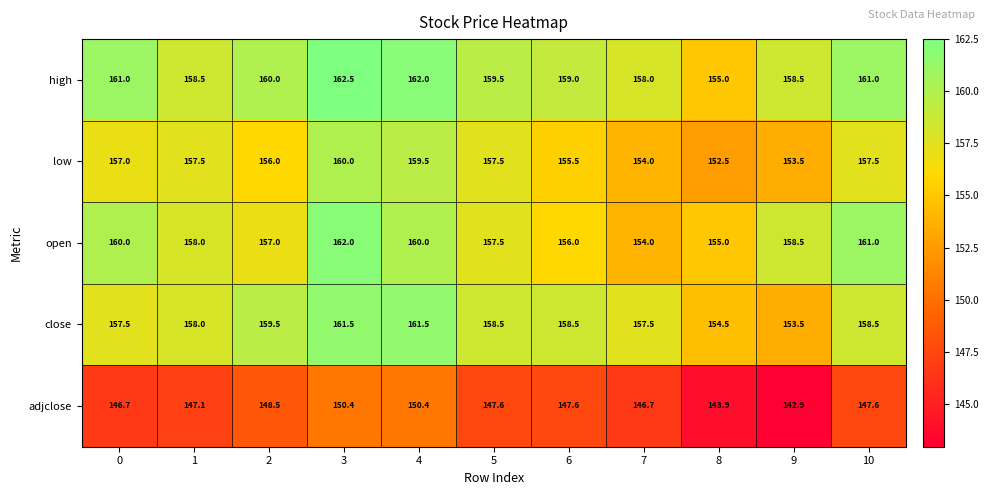

What is the lowest value of the close series?

153.5